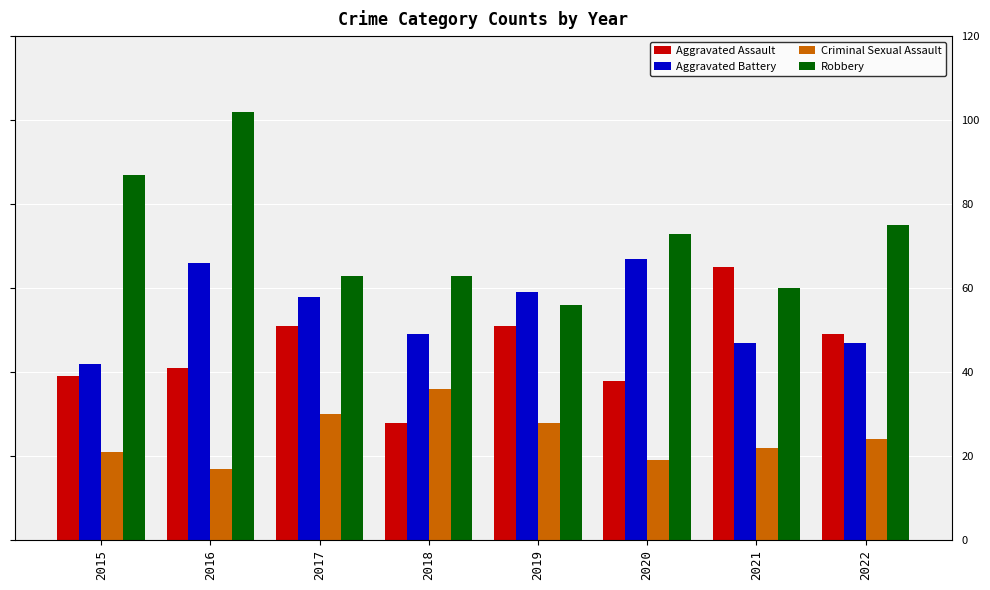

Is the value of Robbery at 2015 greater than the value of Aggravated Battery at 2020?

Yes